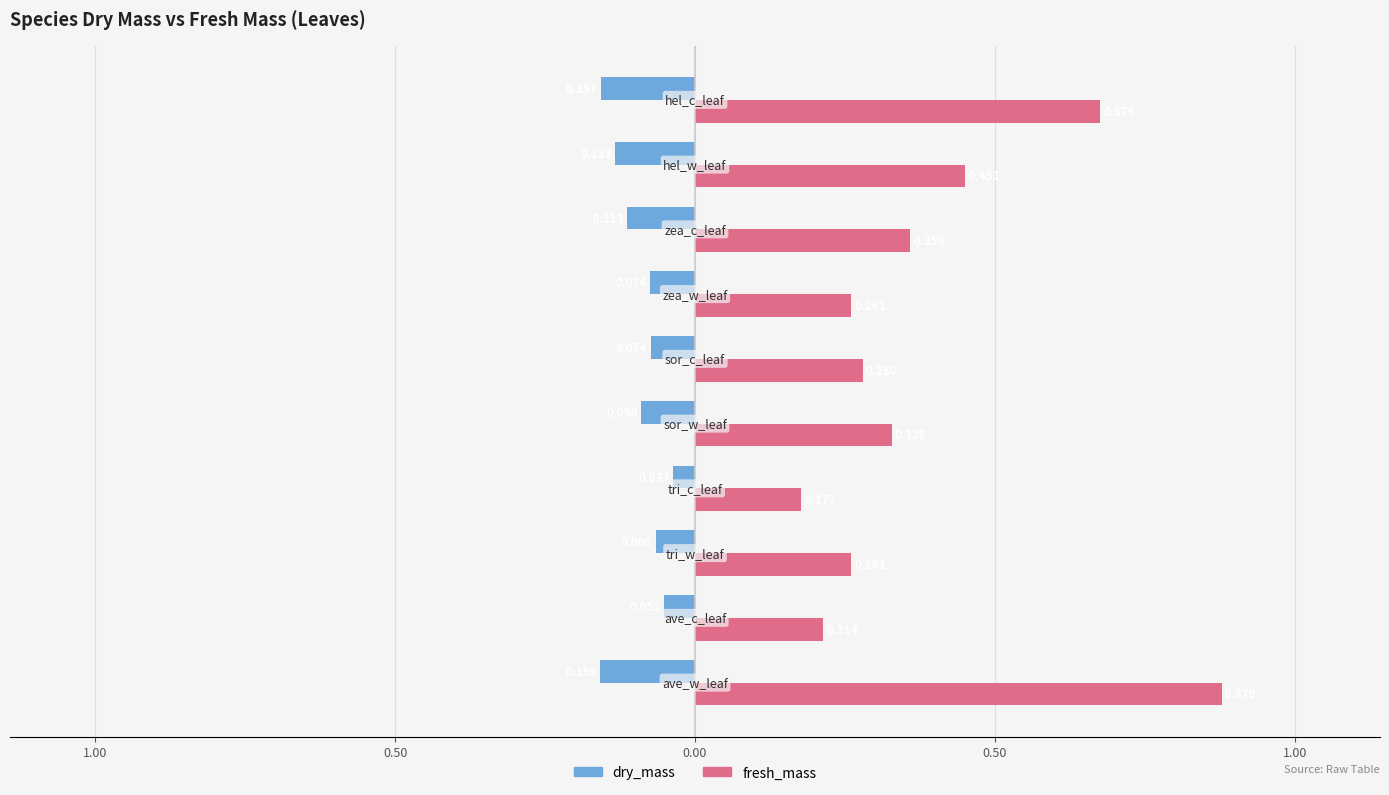

What is the highest value of the fresh_mass series?

0.9